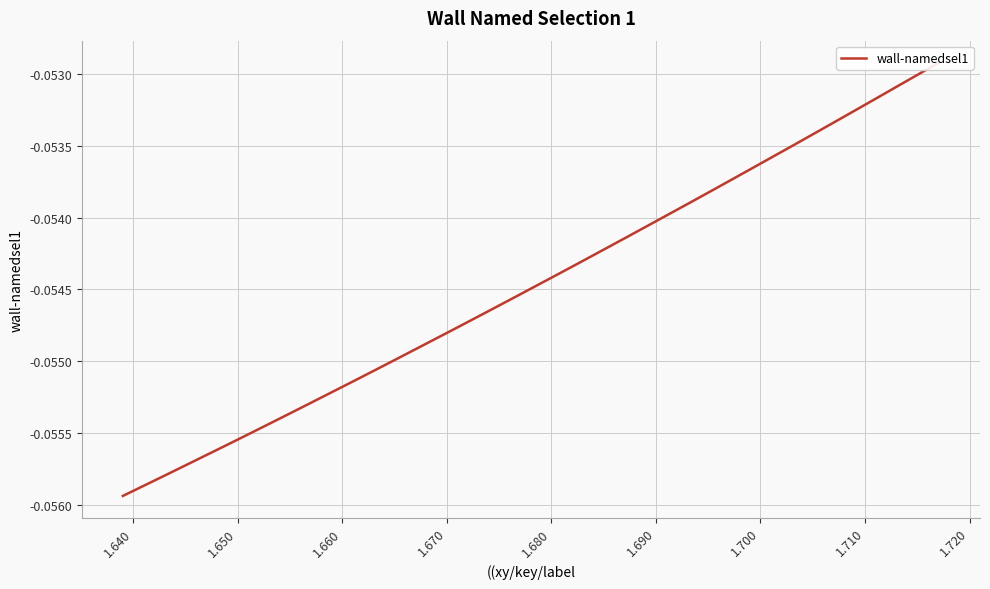

True or false: the data has more than 2 interior local peaks.

False